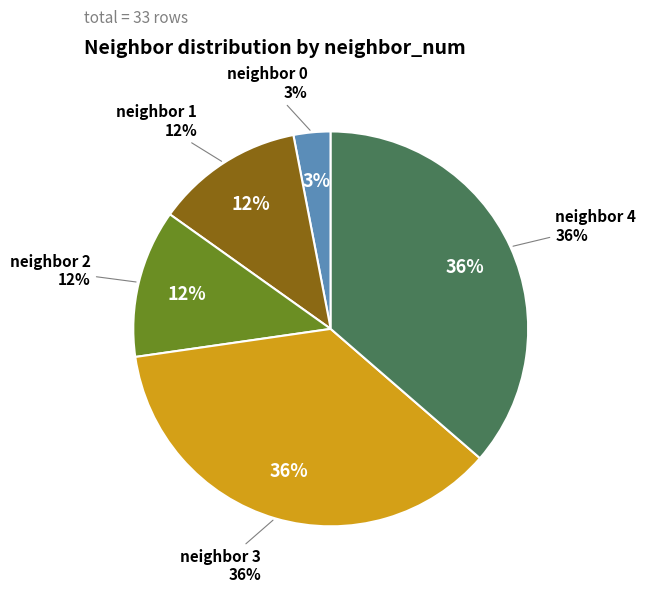

What is the smallest slice in the pie chart?

neighbor 0